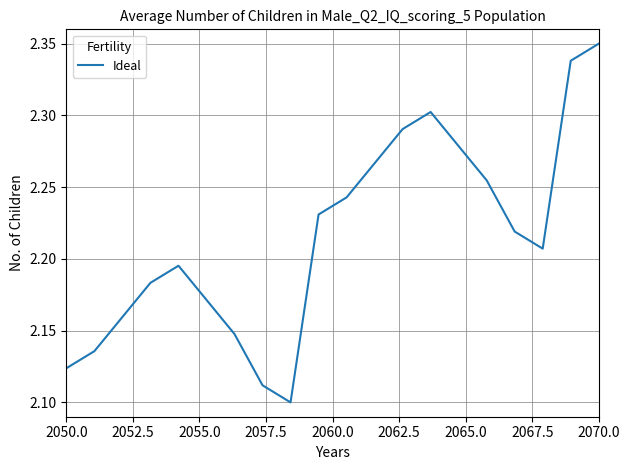

How many interior local peaks (higher than both neighbors) does the data have?

2